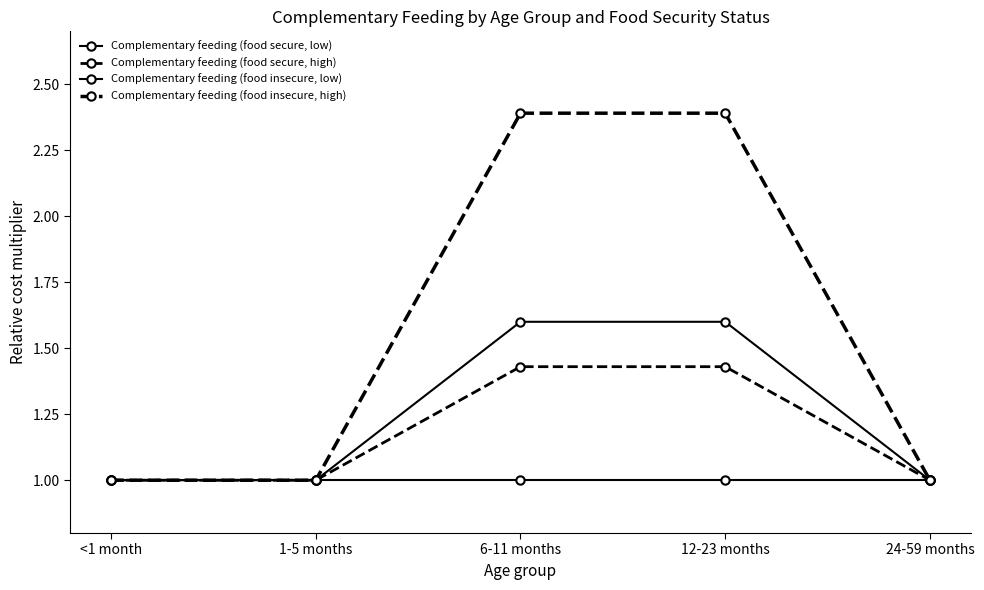

How many distinct data groups are displayed?

4